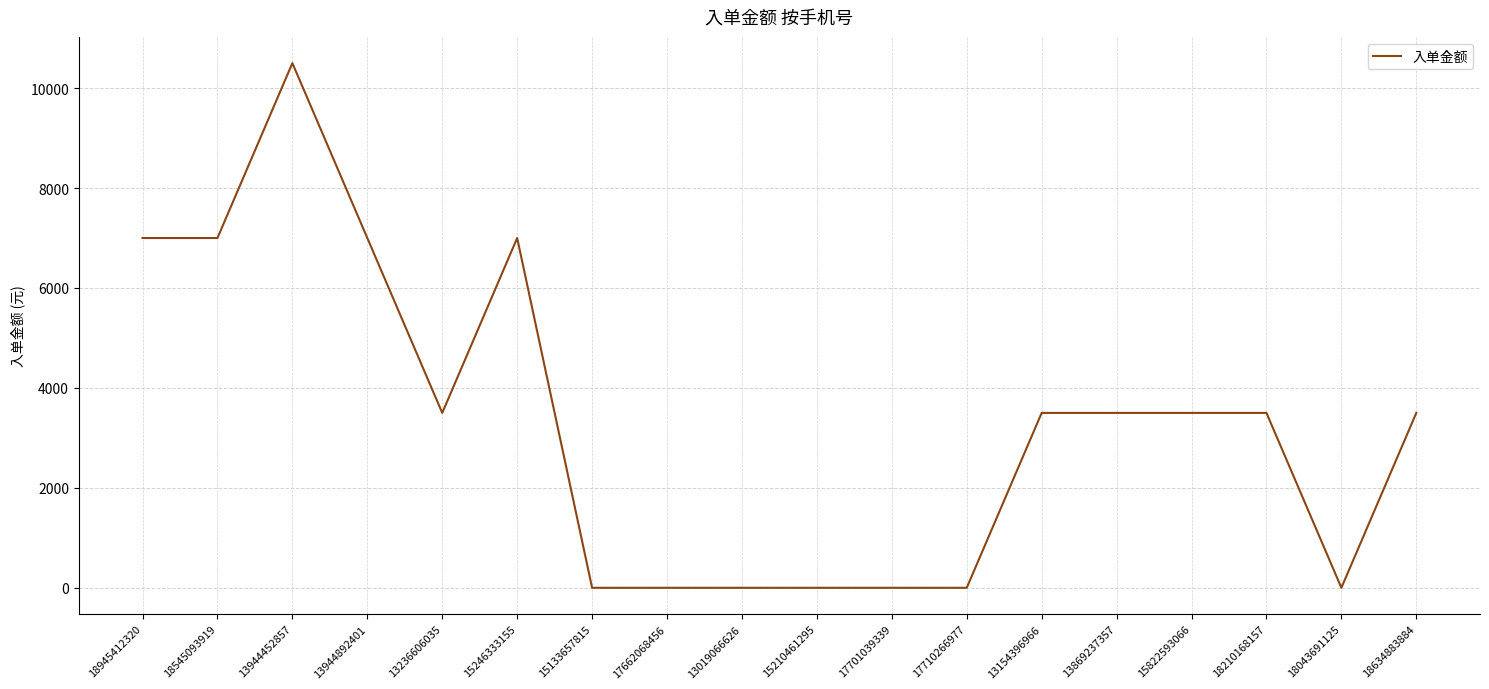

At which category does the chart reach its peak across all series?

13944452857